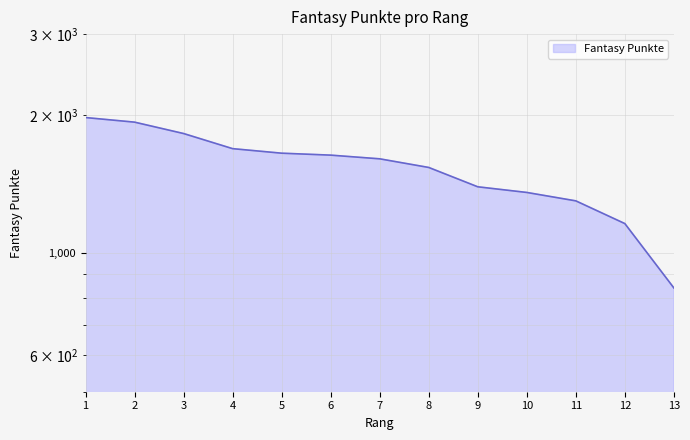

True or false: there are more than 2 points higher than both neighbors.

False